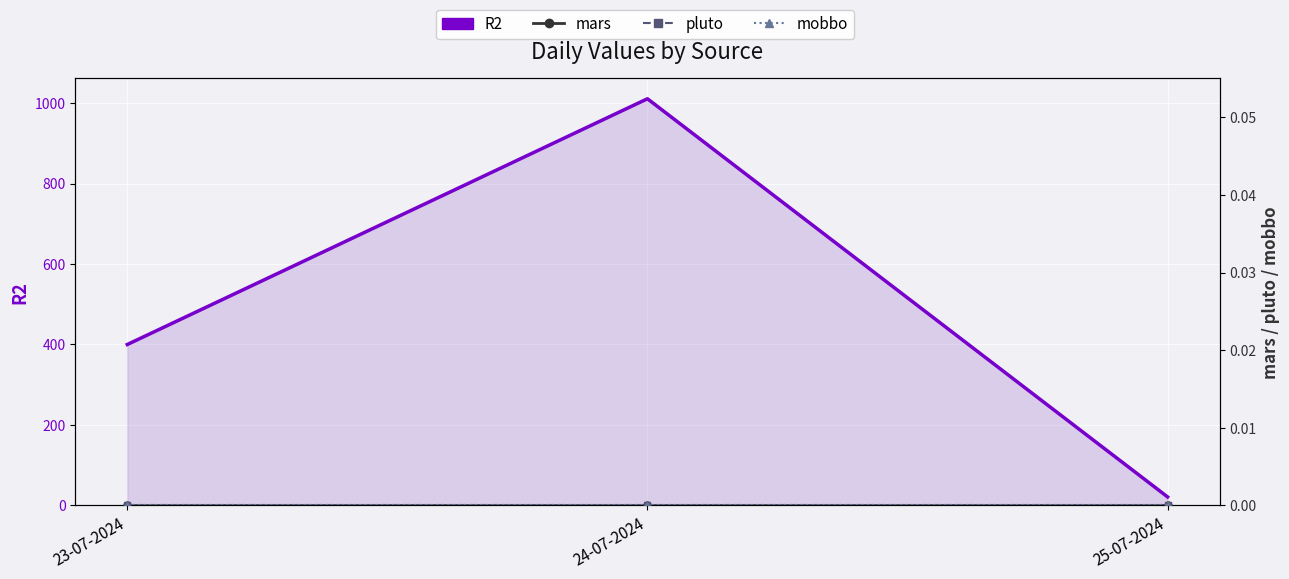

Reading left to right, extract all data points from this chart.

R2: 23-07-2024=400	24-07-2024=1011	25-07-2024=21
mars: 23-07-2024=0	24-07-2024=0	25-07-2024=0
pluto: 23-07-2024=0	24-07-2024=0	25-07-2024=0
mobbo: 23-07-2024=0	24-07-2024=0	25-07-2024=0